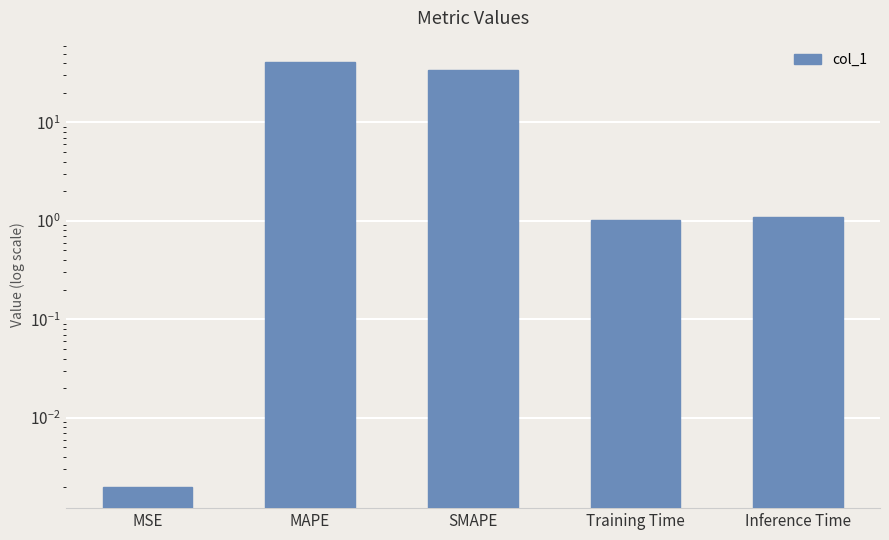

The chart shows a value of 1.1 at Inference Time. True or false?

True